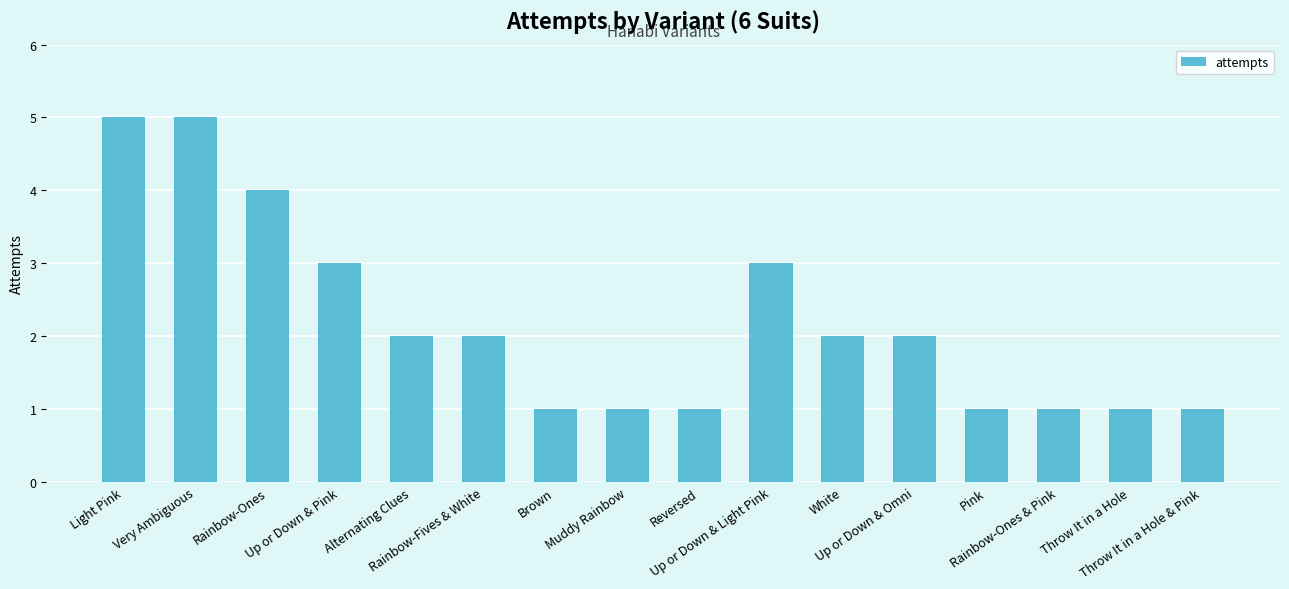

How many values are below 2?

7